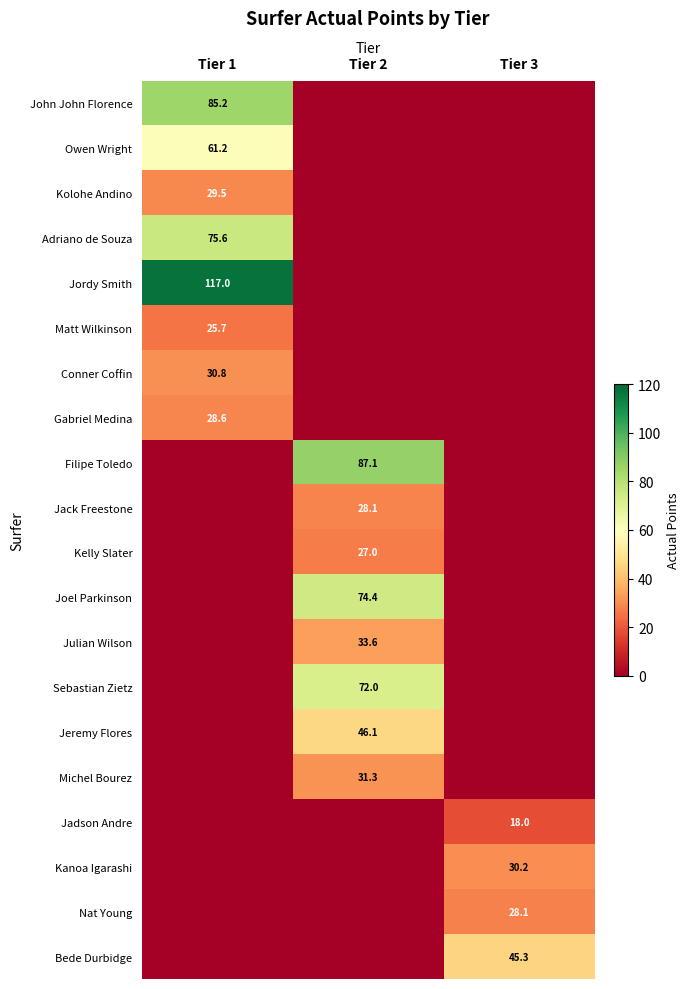

At how many categories does at least one series exceed 91?

1